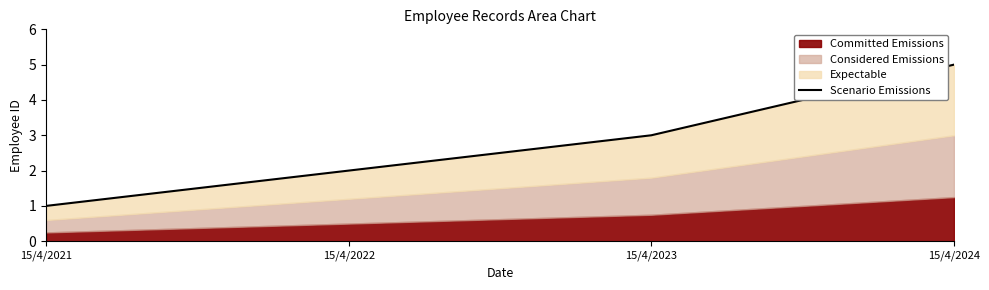

The value at 15/4/2022 is 2. True or false?

True